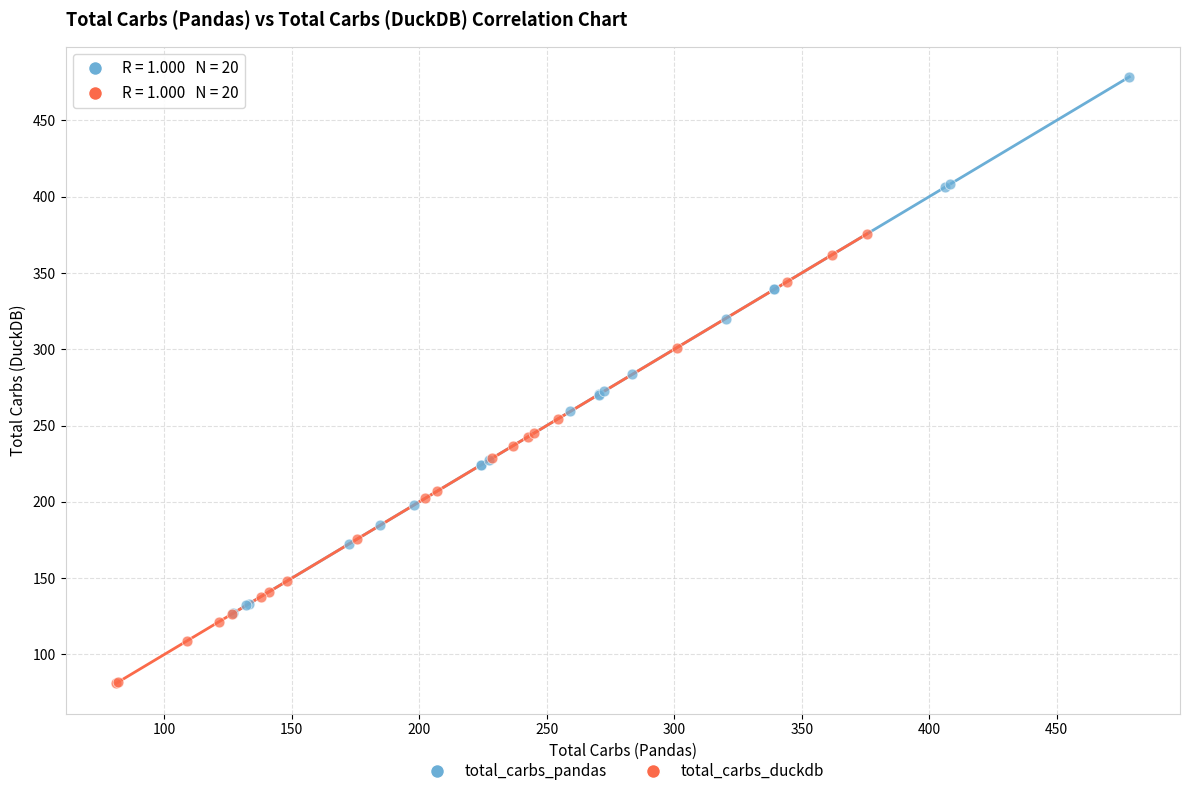

What are all the series names shown in the legend?

total_carbs_pandas, total_carbs_duckdb